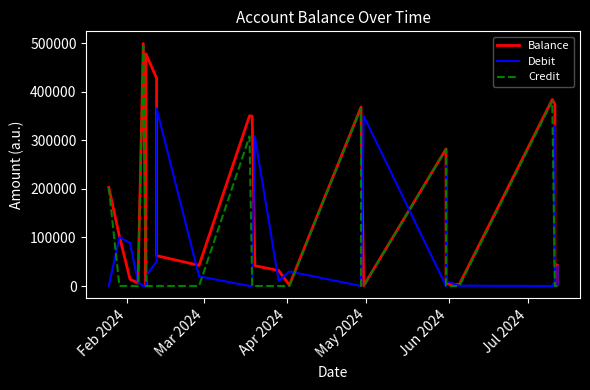

How many series are shown in this chart?

3